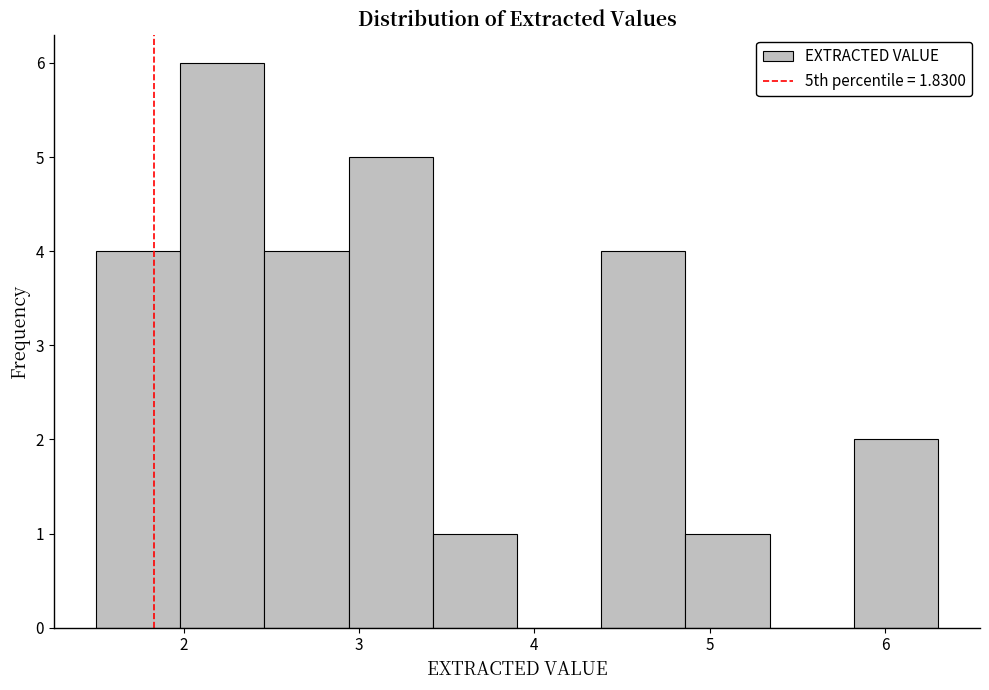

How tall is the bar that spans 2.94 to 3.42 on the x-axis? Neither the bar edges nor the heights are printed on the chart, so give them approximately, as read against the axes.

5